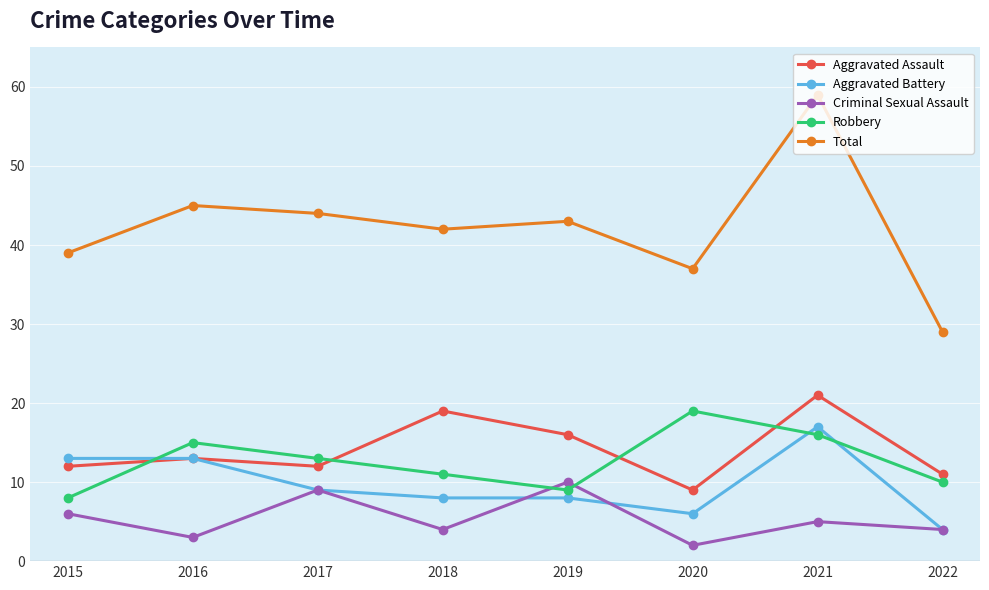

Rank the series by their maximum value, from highest to lowest.

Total, Aggravated Assault, Robbery, Aggravated Battery, Criminal Sexual Assault